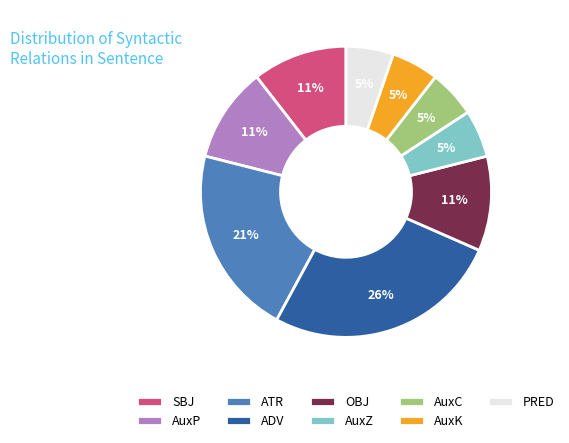

True or false: ADV accounts for 40% of the total.

False